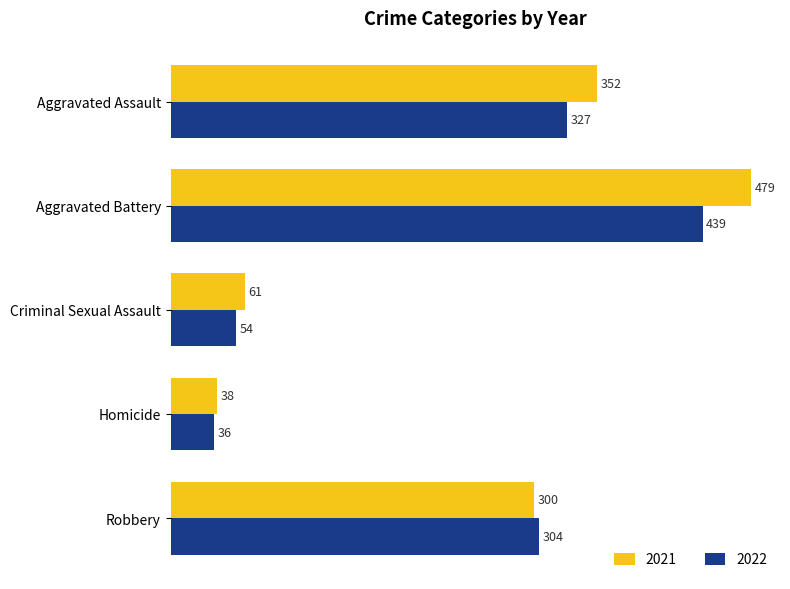

What is the total value across all series at Aggravated Battery?

918